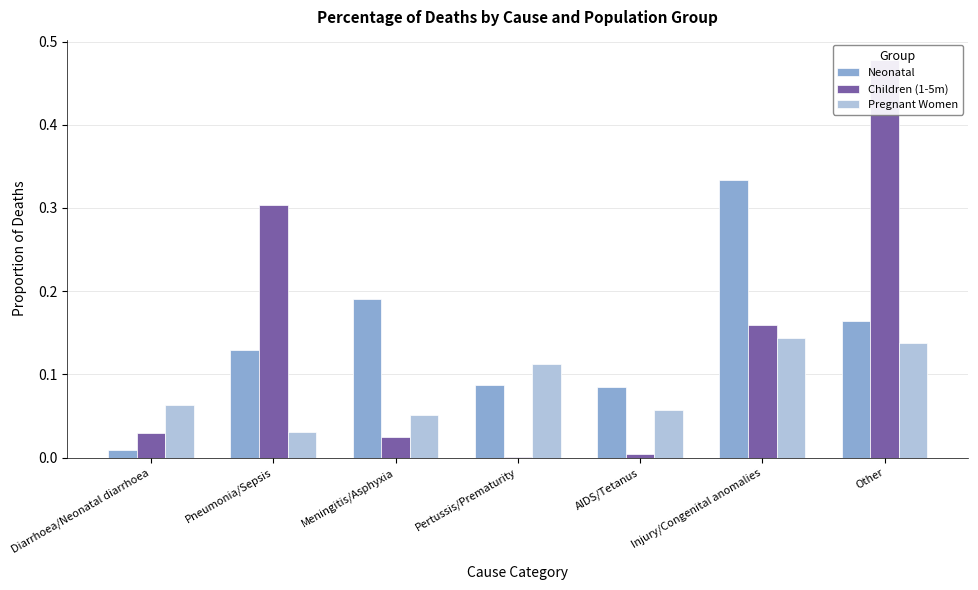

Which series has the widest spread of values?

Children (1-5m)